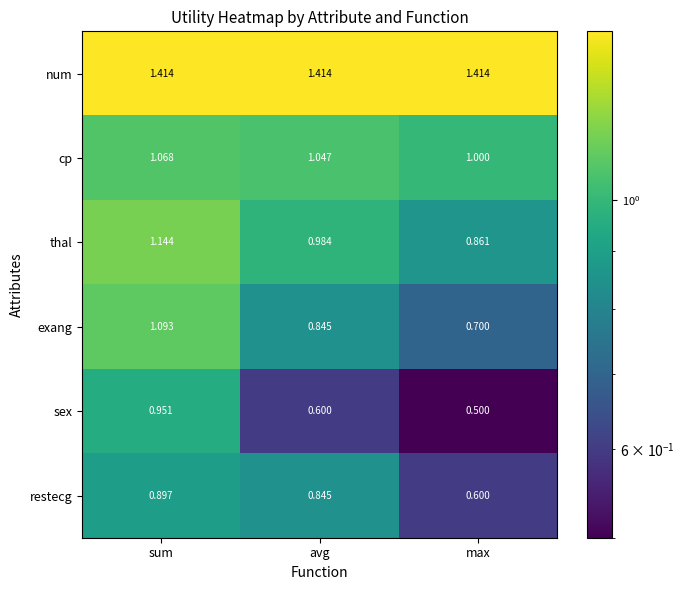

Which series changed the most between sum and max?

sex